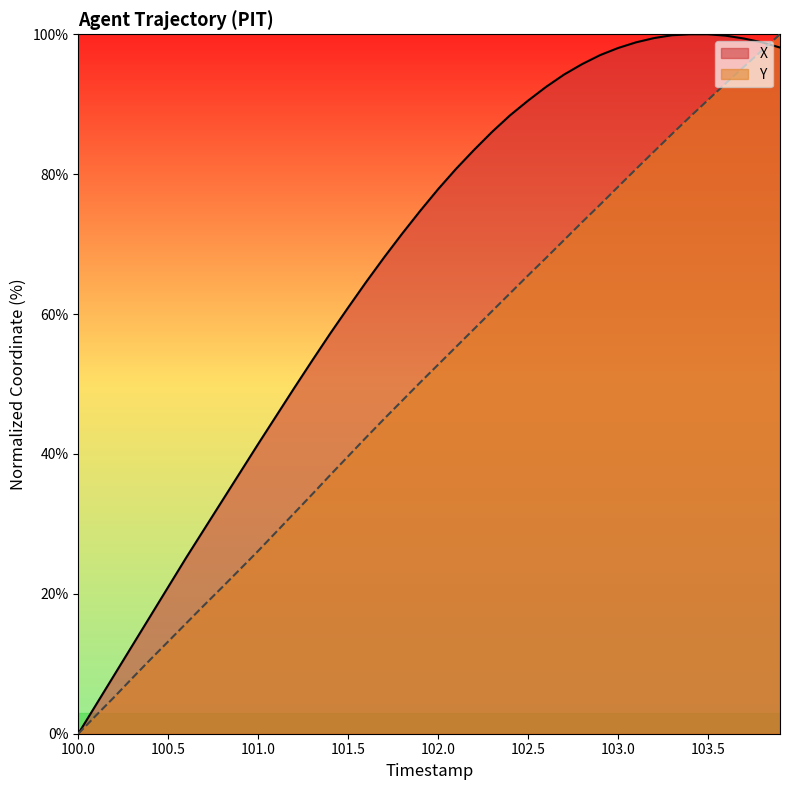

Which series has the largest range (max minus min)?

X